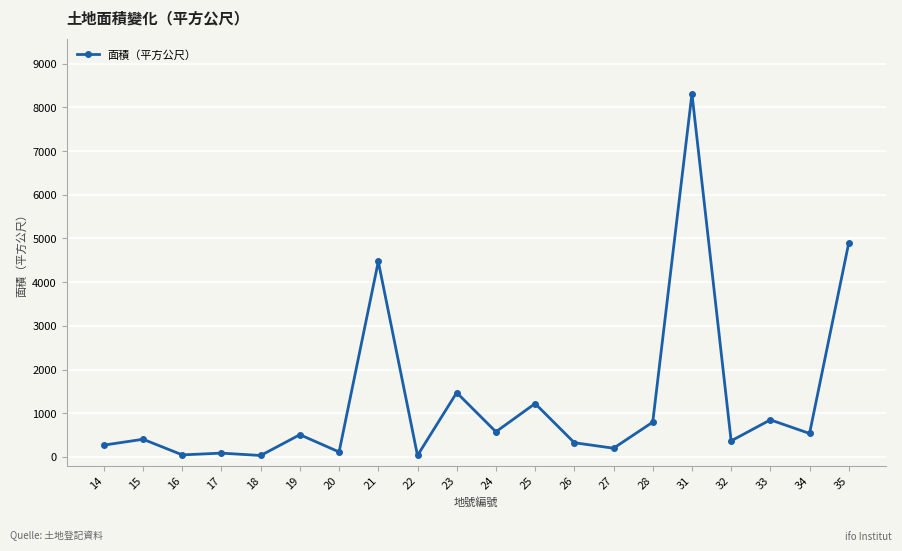

True or false: the data has more than 1 interior local peaks.

True